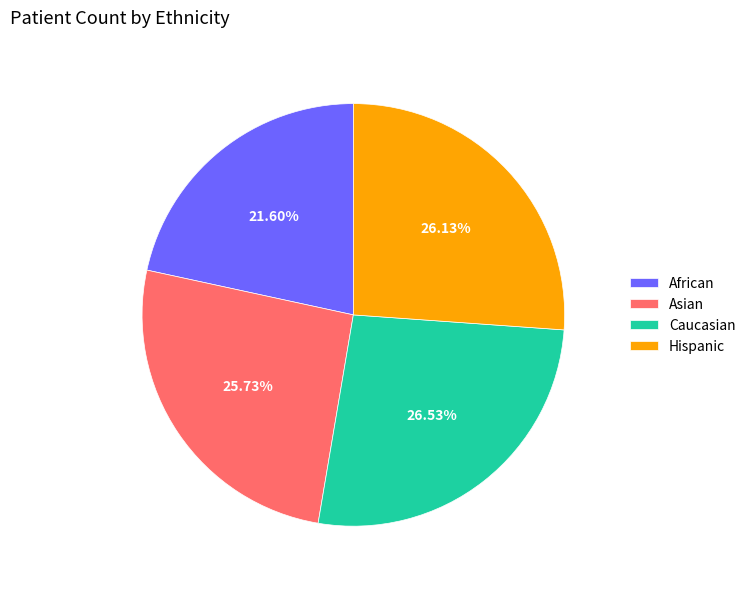

True or false: Hispanic accounts for 34% of the total.

False